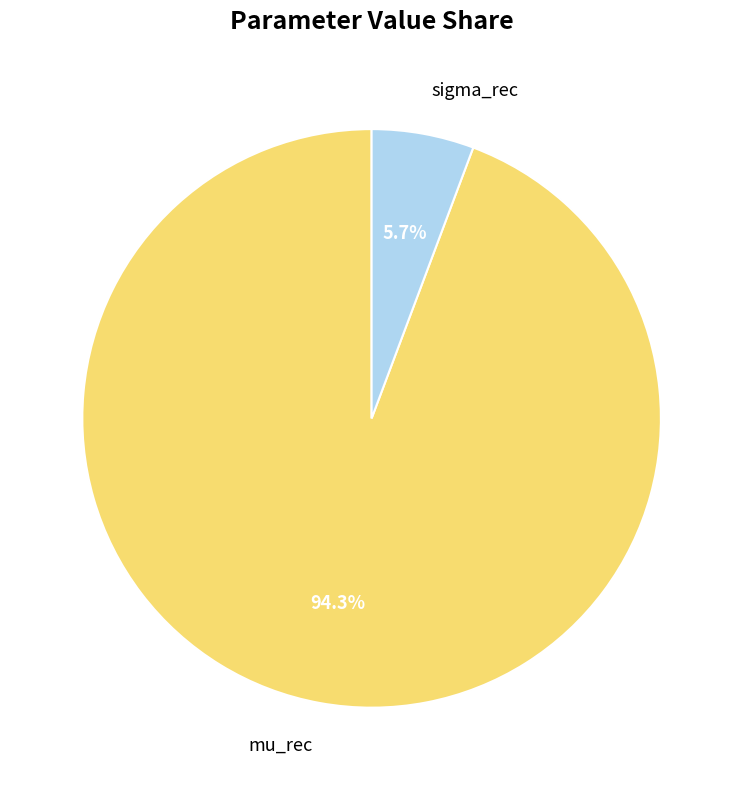

How many segments does this pie chart have?

2